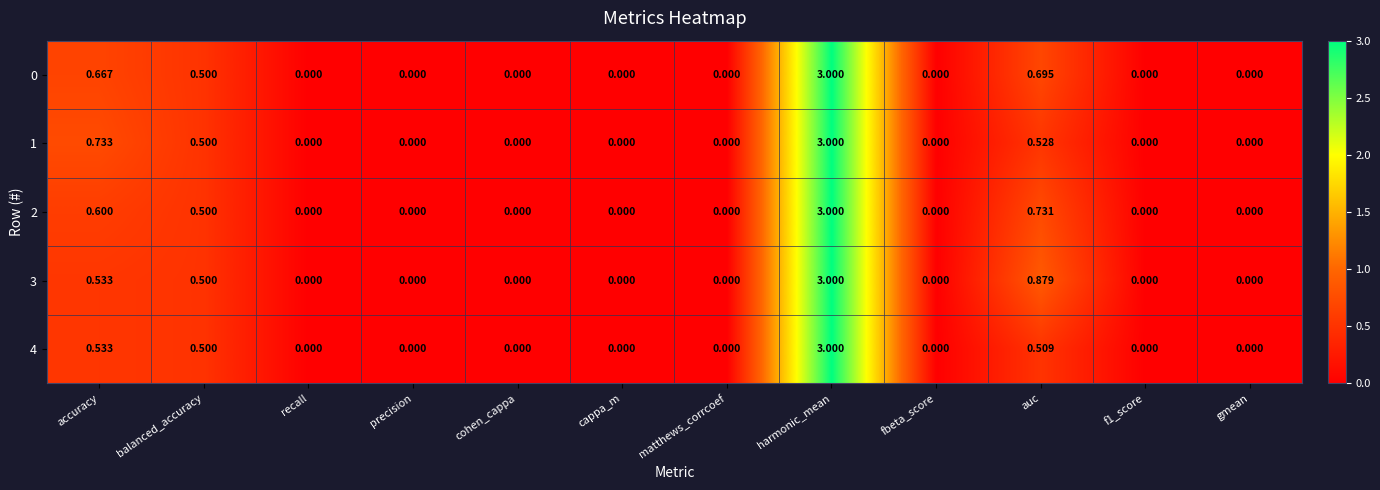

Count the number of data series in this chart.

5